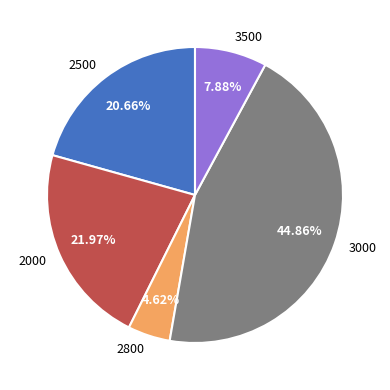

Which slice is the largest?

3000